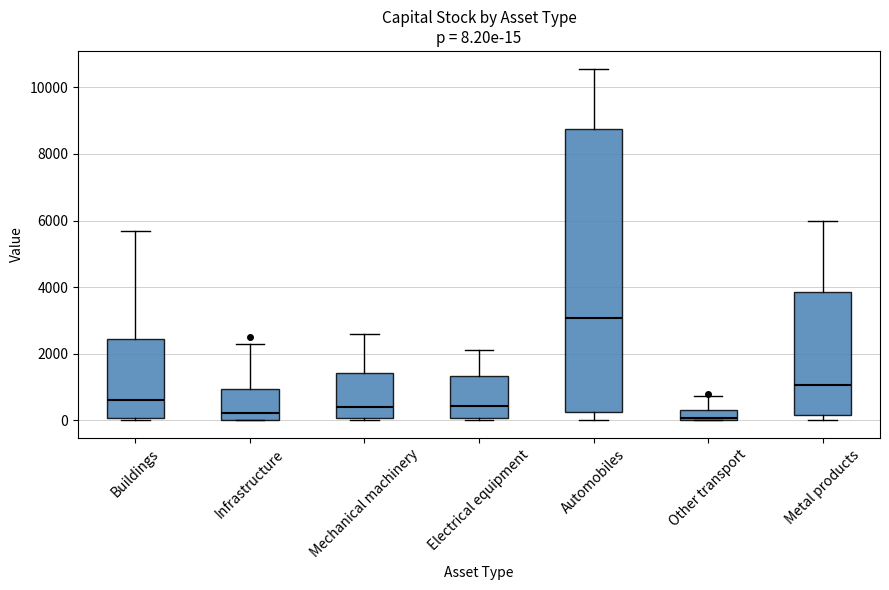

Comparing the boxes themselves (not the whiskers), which one is the tallest?

Automobiles